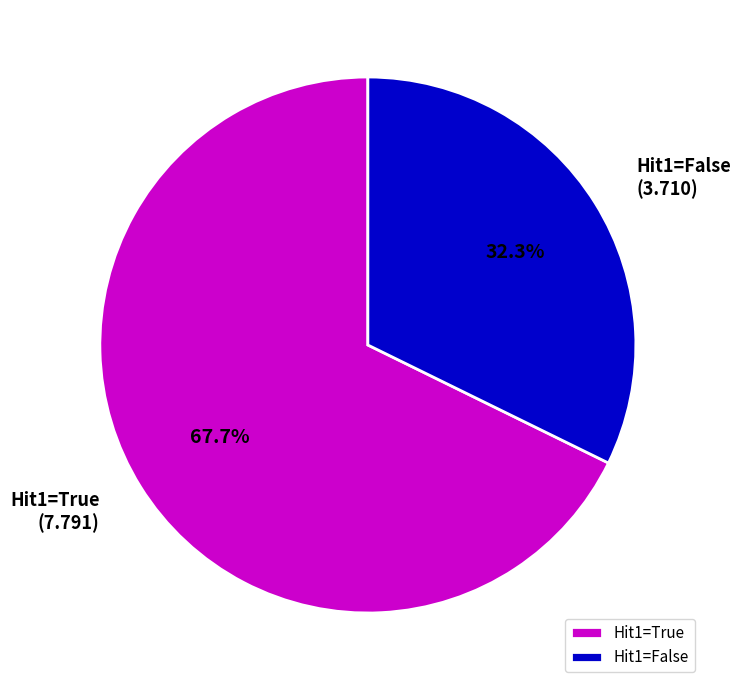

Which has a higher value, Hit1=False or Hit1=True?

Hit1=True